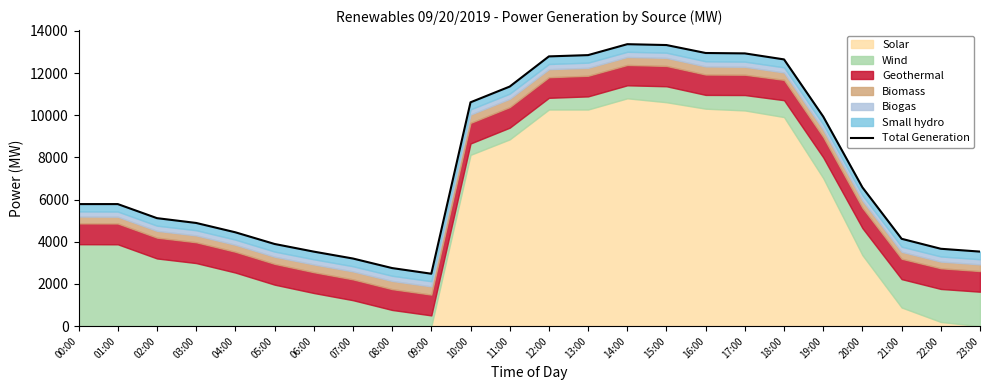

Rank the categories by value from highest to lowest.

14:00, 15:00, 16:00, 17:00, 13:00, 12:00, 18:00, 11:00, 10:00, 19:00, 20:00, 00:00, 01:00, 02:00, 03:00, 04:00, 21:00, 05:00, 22:00, 23:00, 06:00, 07:00, 08:00, 09:00